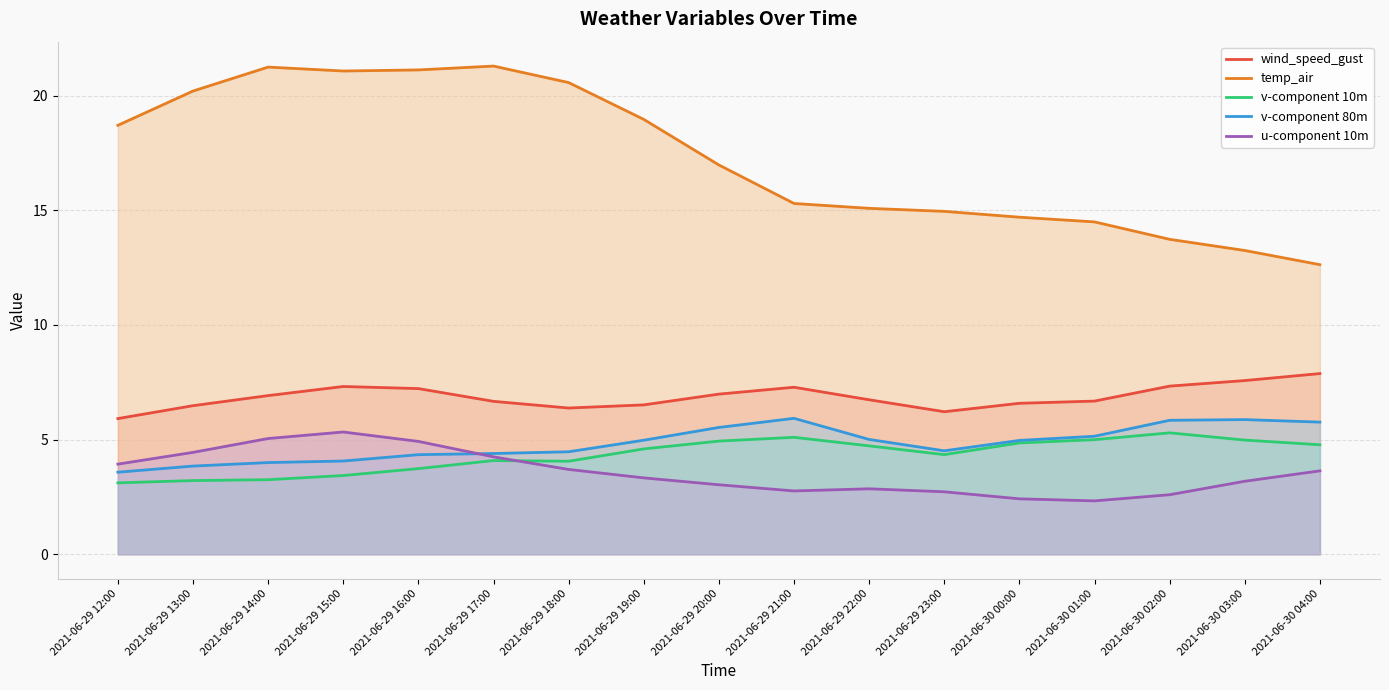

Rank the categories by v-component 10m value from lowest to highest.

2021-06-29 12:00, 2021-06-29 13:00, 2021-06-29 14:00, 2021-06-29 15:00, 2021-06-29 16:00, 2021-06-29 18:00, 2021-06-29 17:00, 2021-06-29 23:00, 2021-06-29 19:00, 2021-06-29 22:00, 2021-06-30 04:00, 2021-06-30 00:00, 2021-06-29 20:00, 2021-06-30 03:00, 2021-06-30 01:00, 2021-06-29 21:00, 2021-06-30 02:00